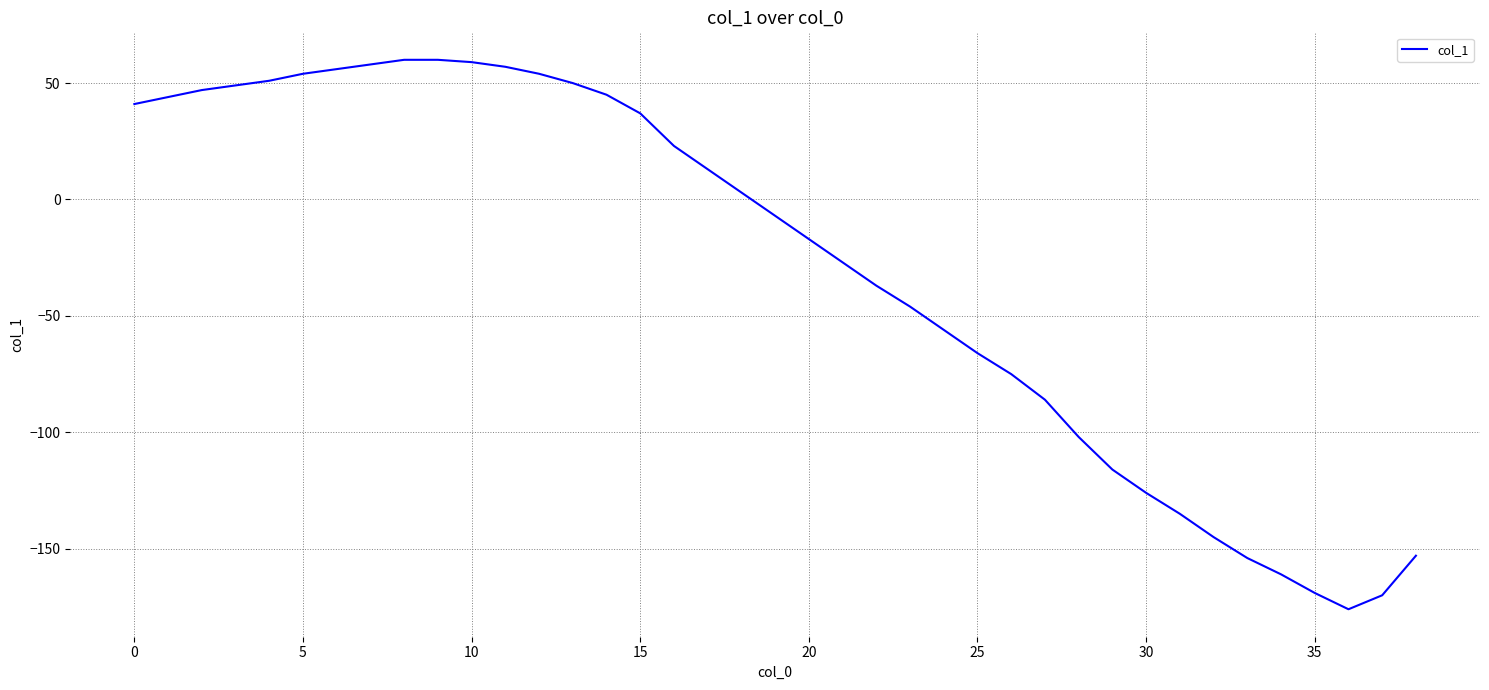

What is the maximum value shown in the chart?

60